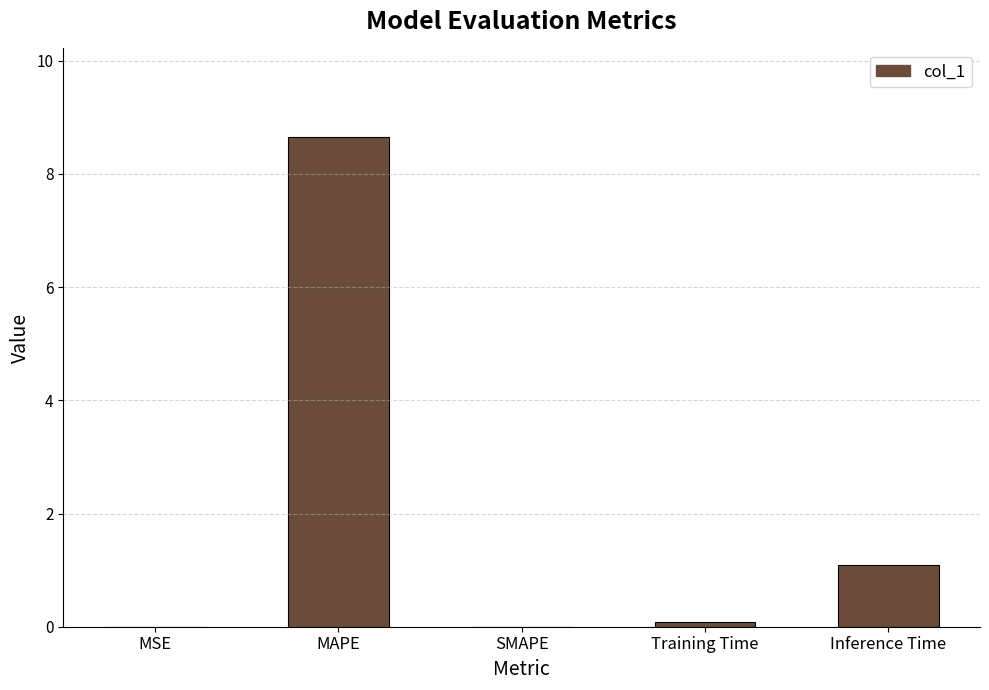

Approximately how many times larger is the value at MAPE compared to Inference Time?

7.9